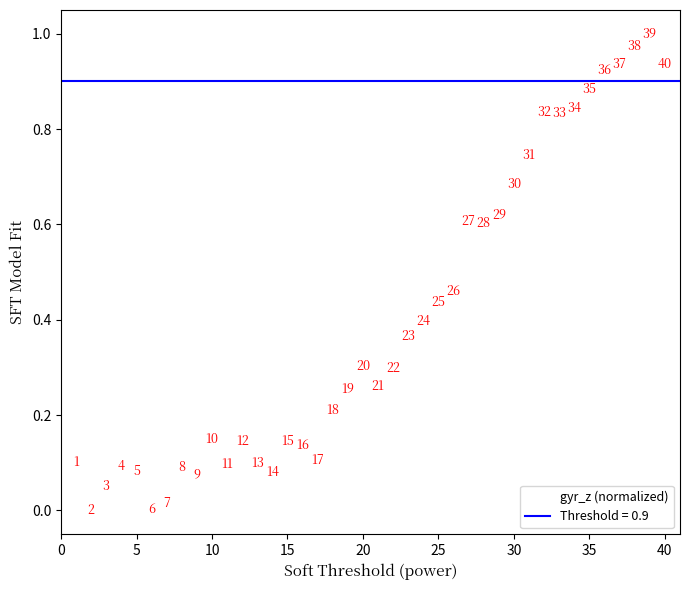

What is the range of X values (max minus min)?

39.0